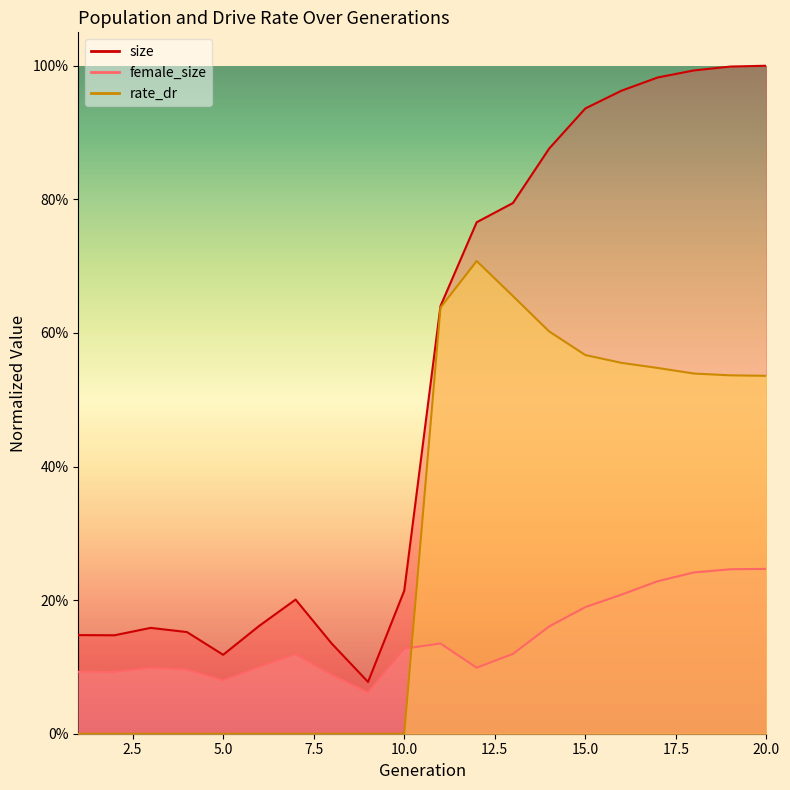

Which has a higher value, 19 or 12?

19